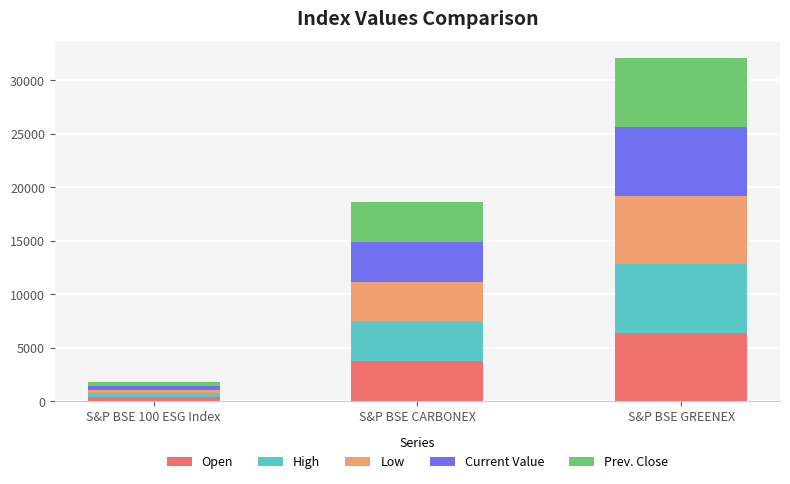

The value of Open at S&P BSE GREENEX is 3266.8. True or false?

False